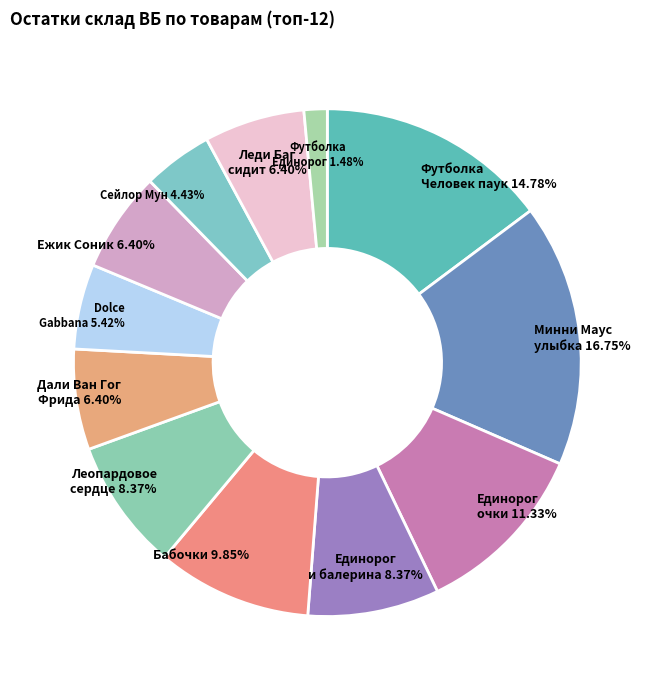

Is there any slice that represents more than half of the pie?

No